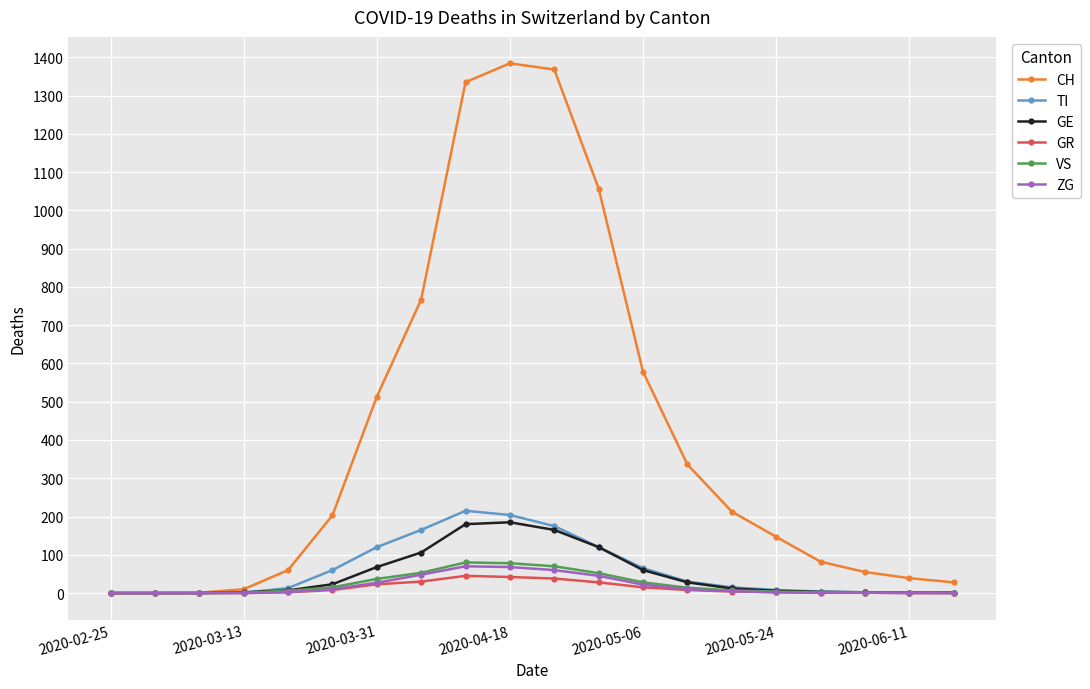

At how many categories does at least one series exceed 908?

4